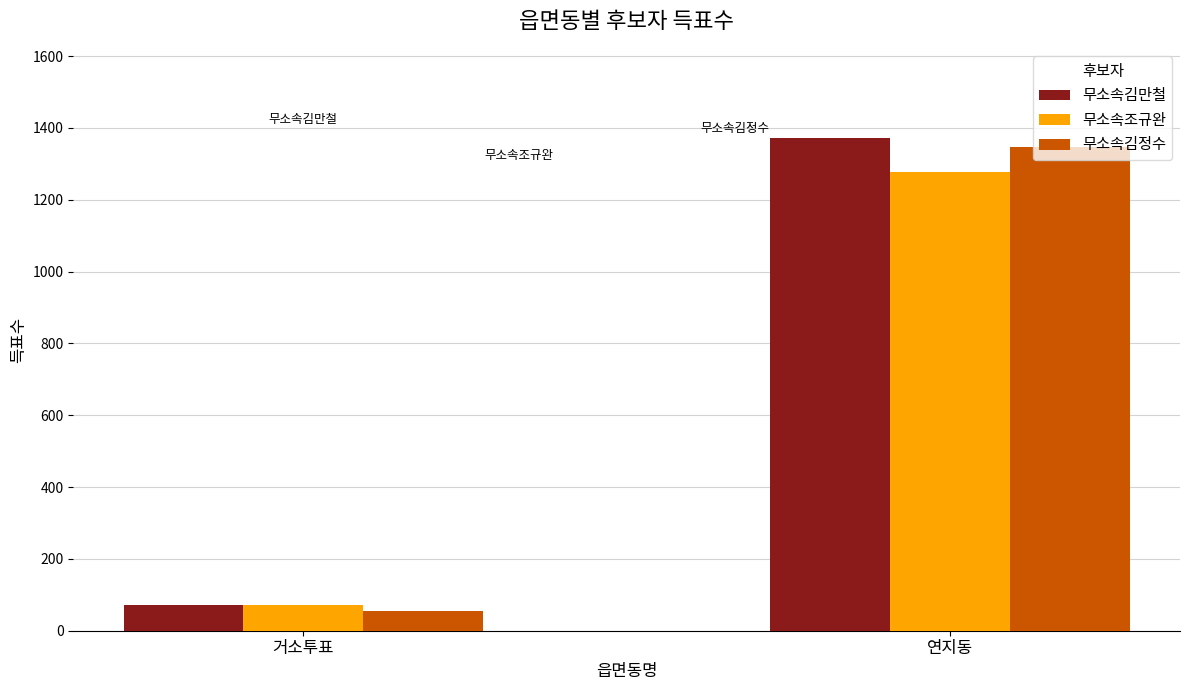

At how many categories does at least one series exceed 1177?

1